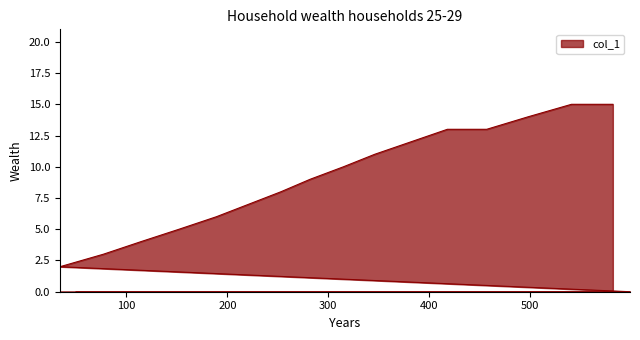

What is the label of the 11th point from the left?

152